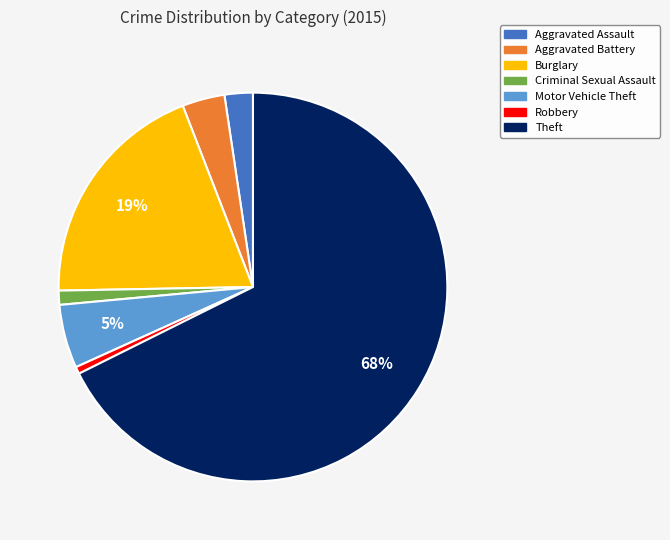

Is the sum of Criminal Sexual Assault and Aggravated Battery greater than half?

No